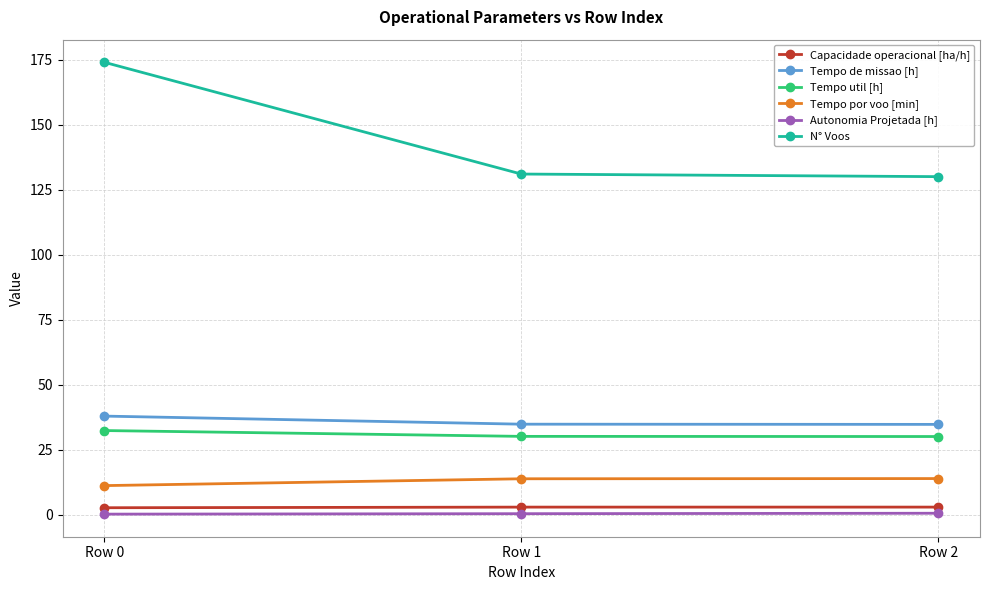

Rank the series by their maximum value, from lowest to highest.

Autonomia Projetada [h], Capacidade operacional [ha/h], Tempo por voo [min], Tempo util [h], Tempo de missao [h], N° Voos